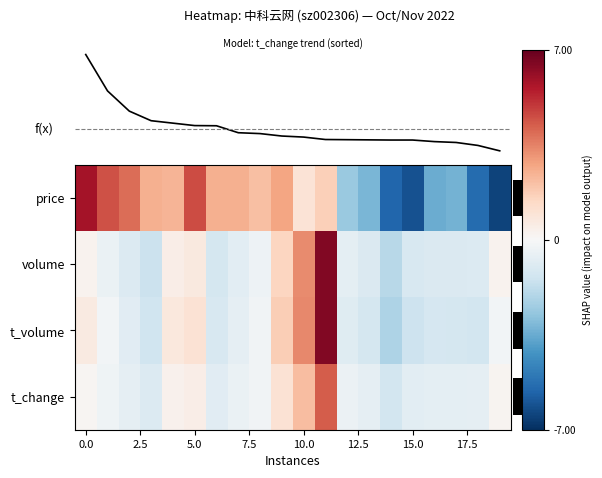

What is the difference between the maximum and minimum values in the t_volume series?

8.7